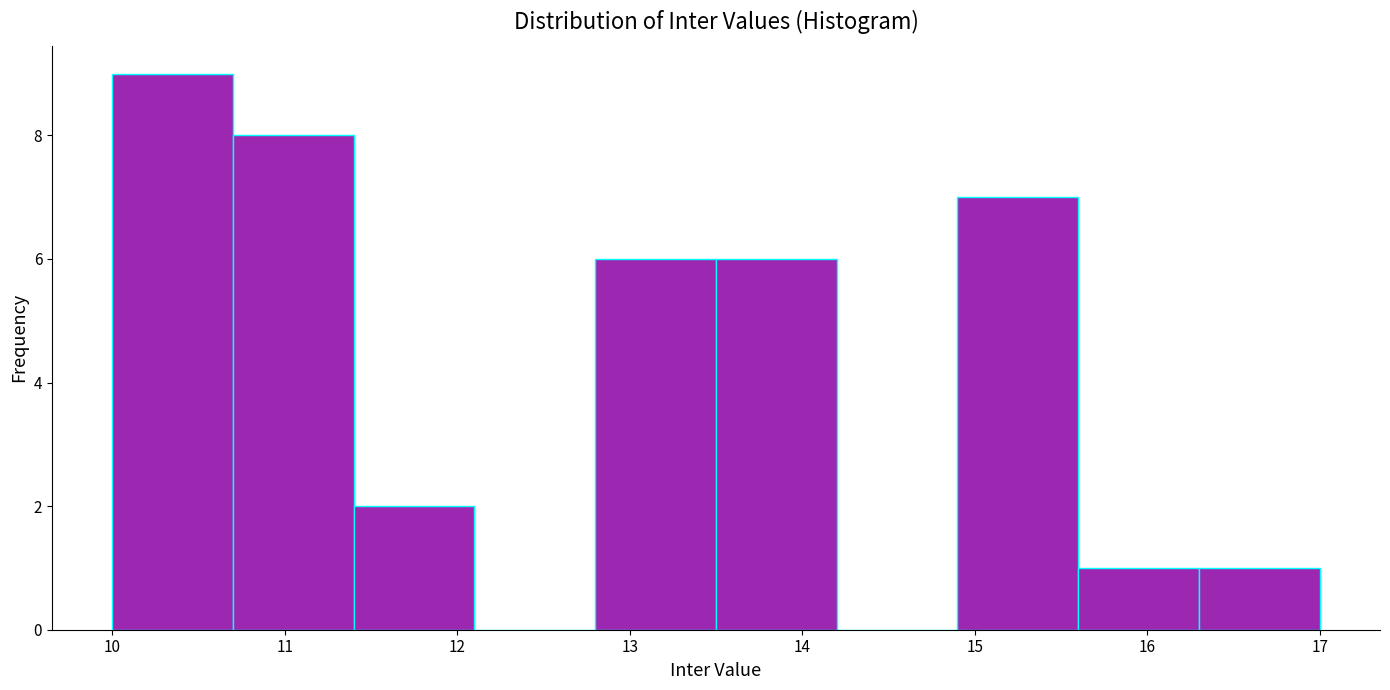

Reading left to right, transcribe this chart: for each bar, give the range it covers on the x-axis and its height. The values are not printed on the chart, so give them approximately, as read against the axis.

10.0 to 10.7: 9
10.7 to 11.4: 8
11.4 to 12.1: 2
12.1 to 12.8: 0
12.8 to 13.5: 6
13.5 to 14.2: 6
14.2 to 14.9: 0
14.9 to 15.6: 7
15.6 to 16.3: 1
16.3 to 17.0: 1